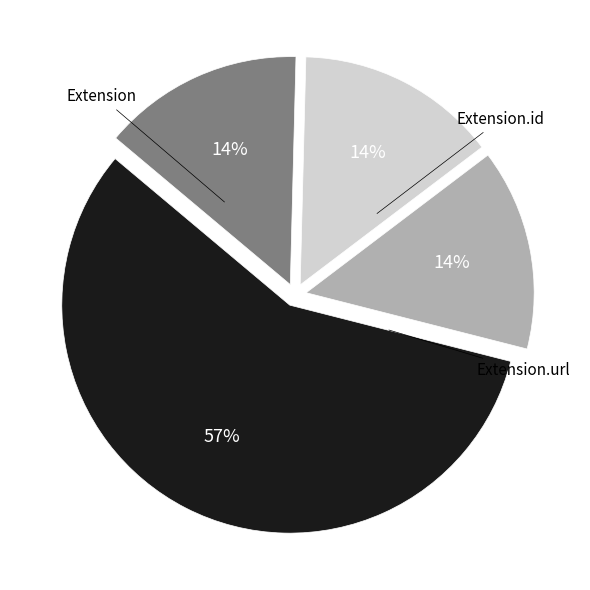

To the nearest percent, what is the average slice percentage?

25%